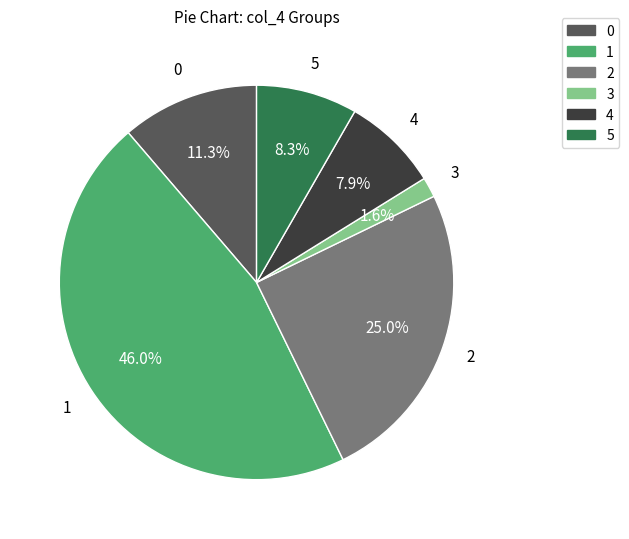

To the nearest percent, what portion does 1 represent?

46%